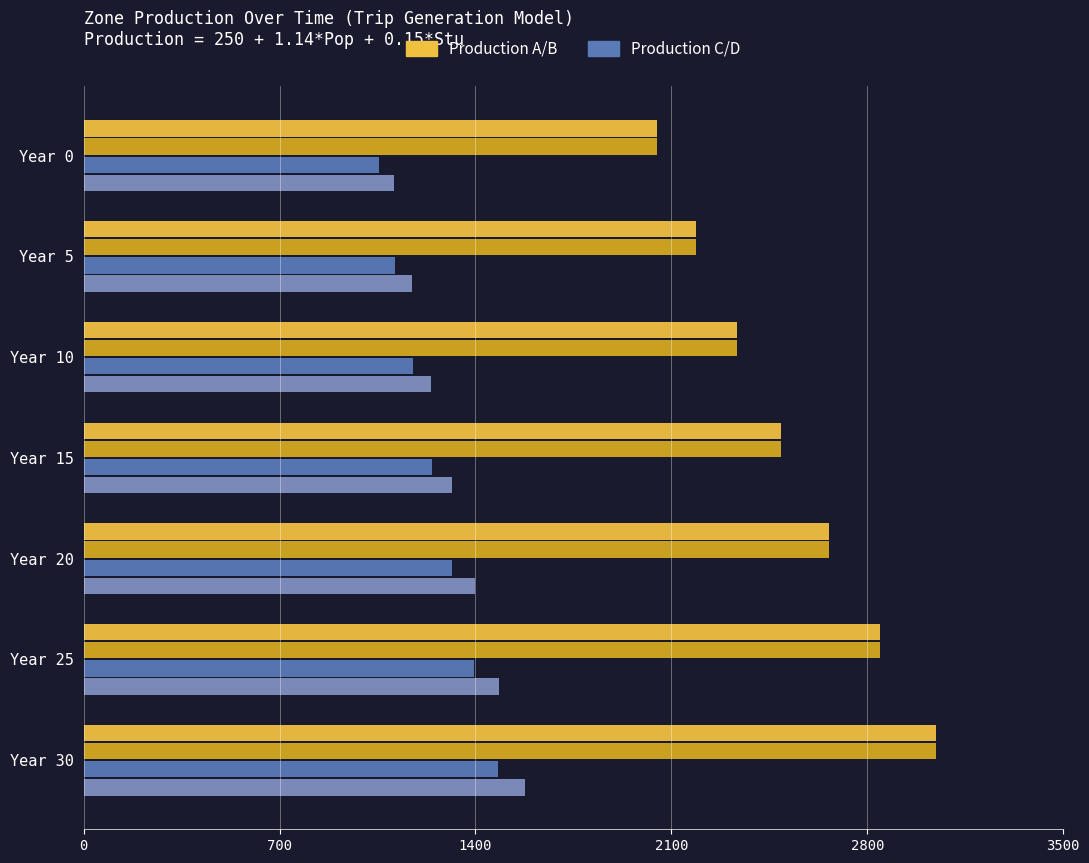

What is the spread (max minus min) of values at Year 5?

1073.8